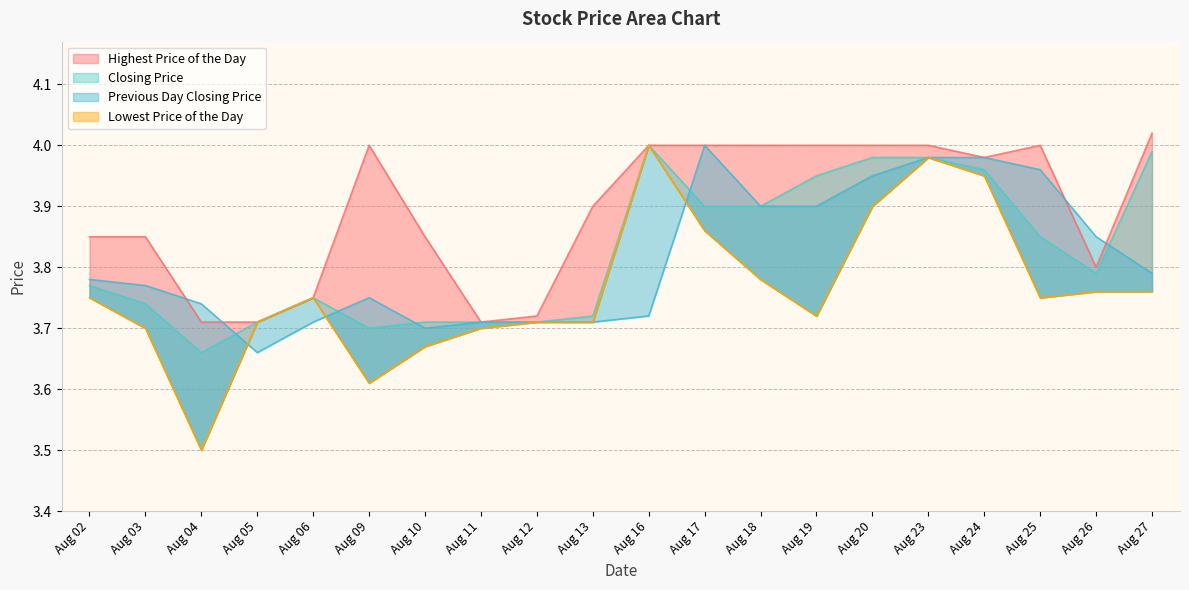

What is the sum of the Previous Day Closing Price values at Aug 17 and Aug 25?

8.0